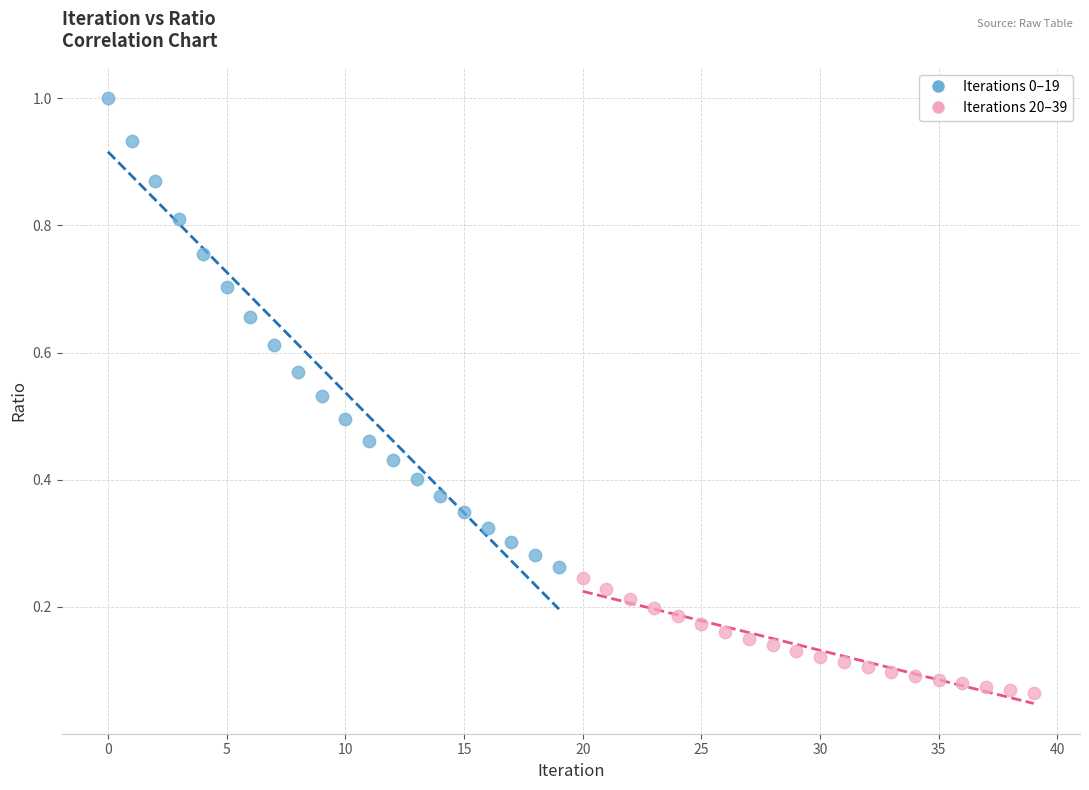

Which series reaches the maximum Y coordinate?

Iterations 0–19